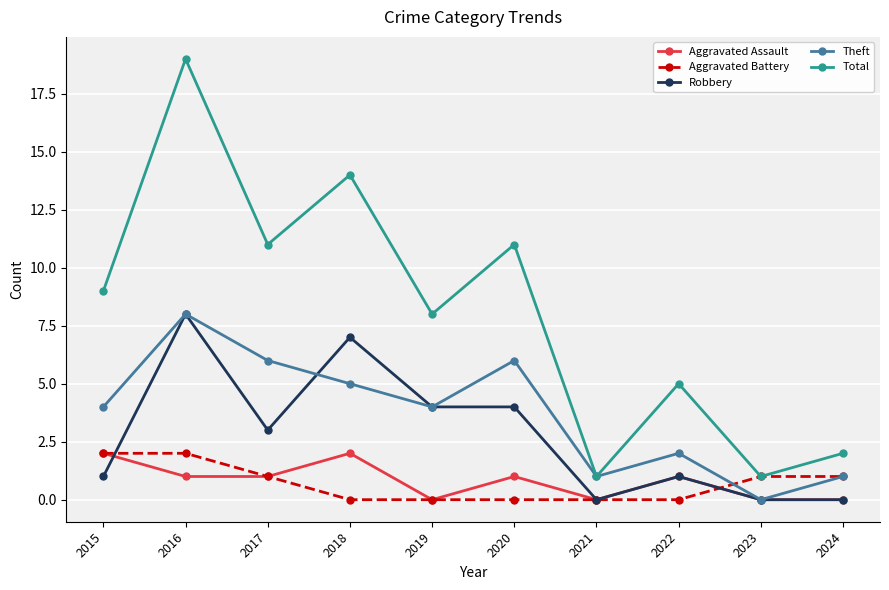

Which series has the largest total across all categories?

Total